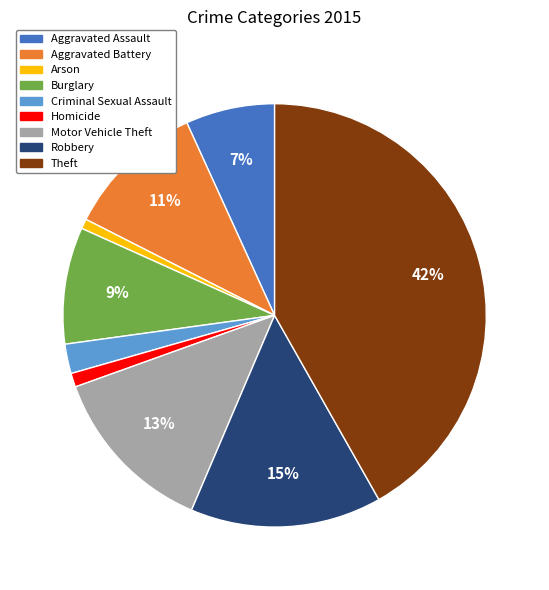

Does any single category account for the majority?

No